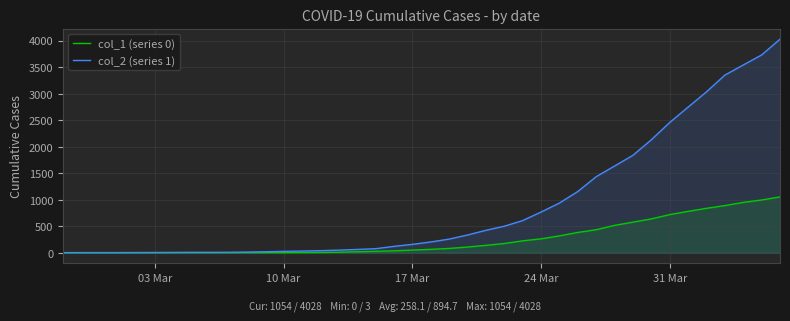

What is the minimum value for col_2 (series 1)?

3